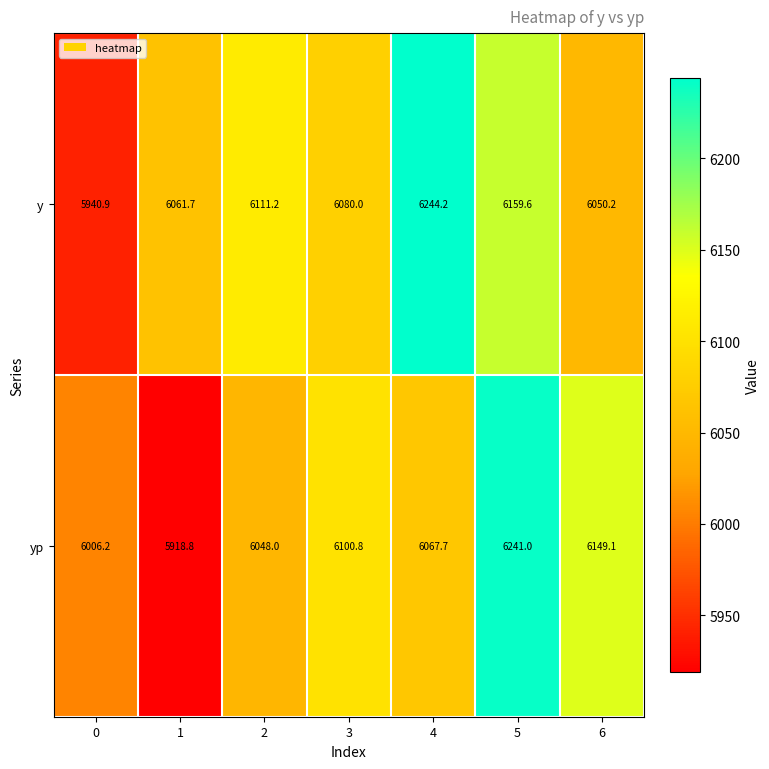

True or false: y has a value of 6050.2 at 6.

True